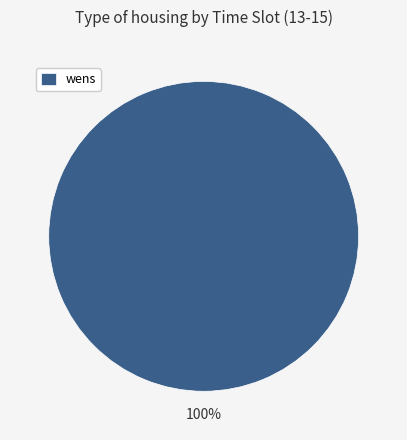

True or false: wens accounts for 100% of the total.

True